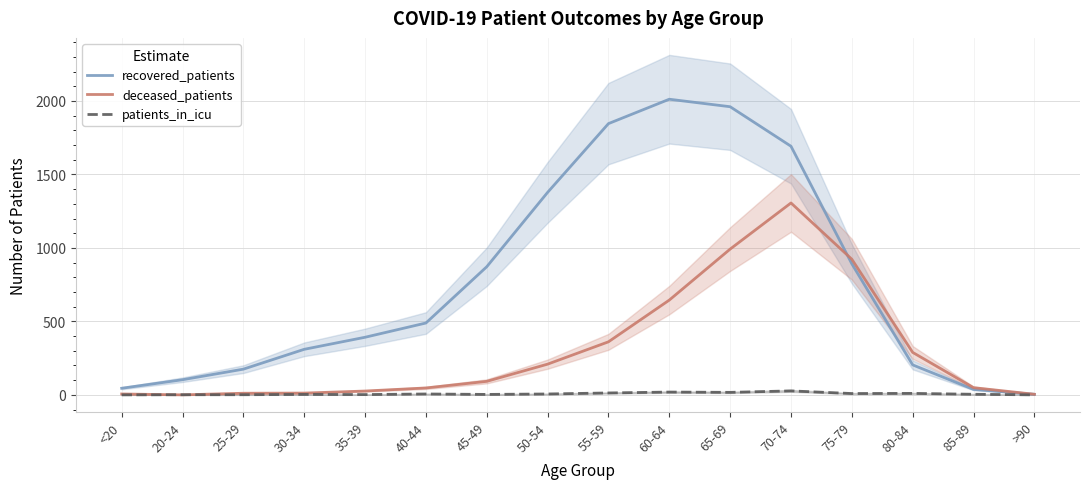

Which series has the largest range (max minus min)?

recovered_patients